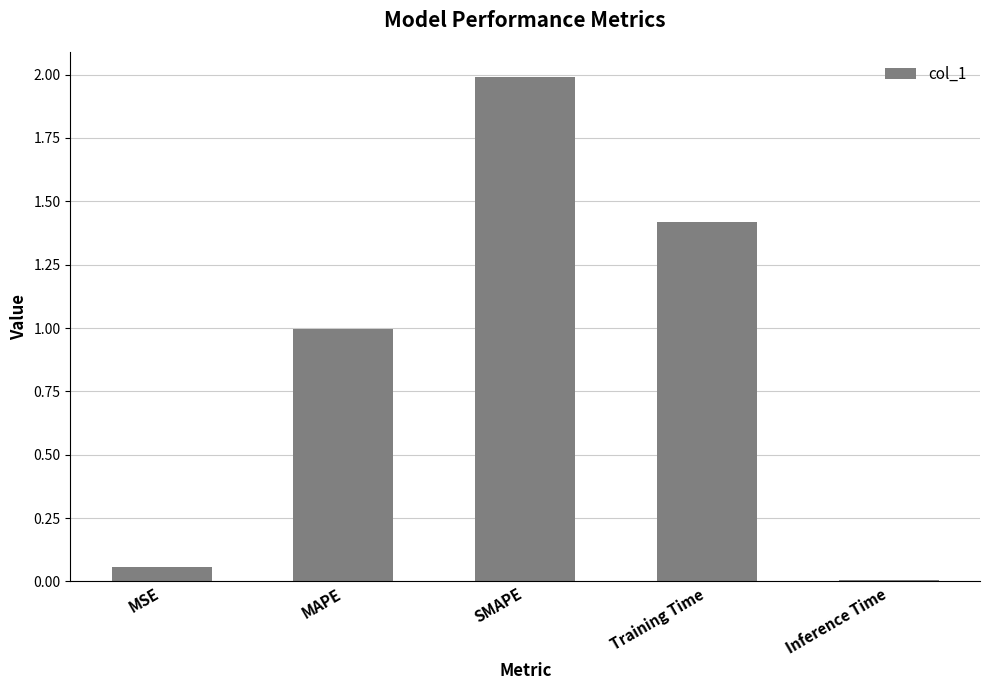

What is the difference between the maximum and second lowest values?

1.9